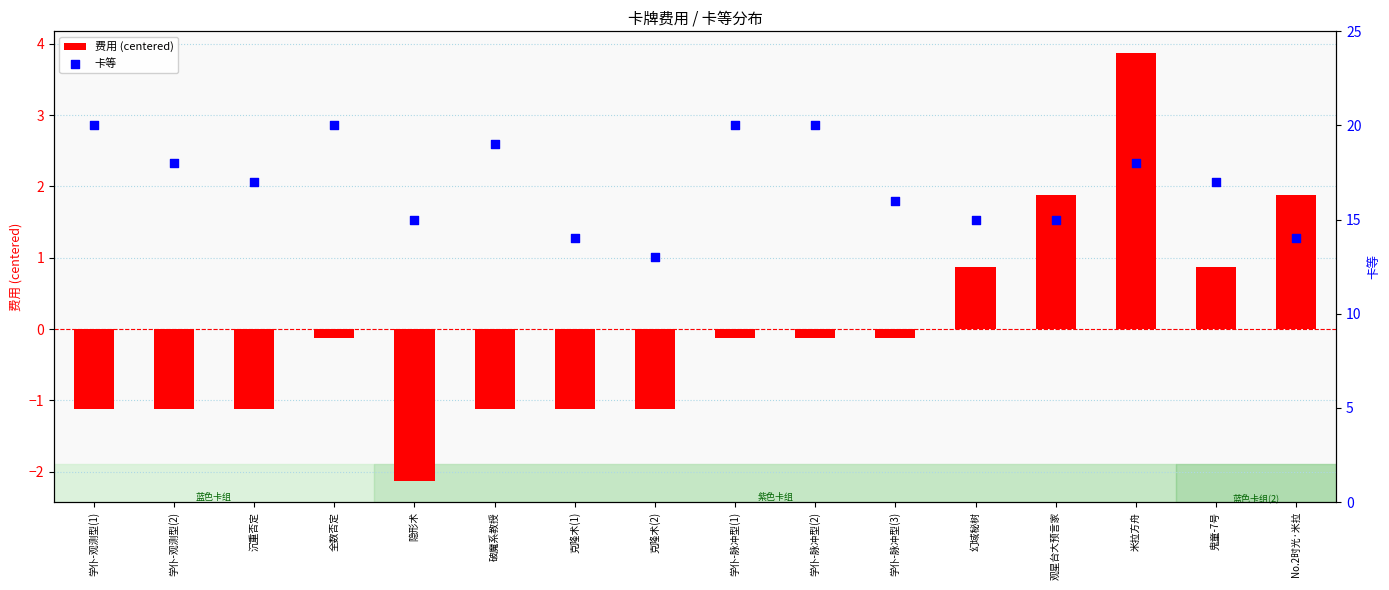

Which series contains the lowest Y value?

费用 (centered)